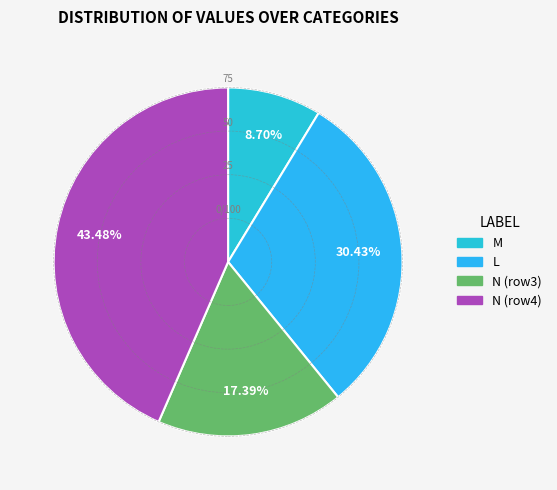

Count the number of slices in the pie.

4